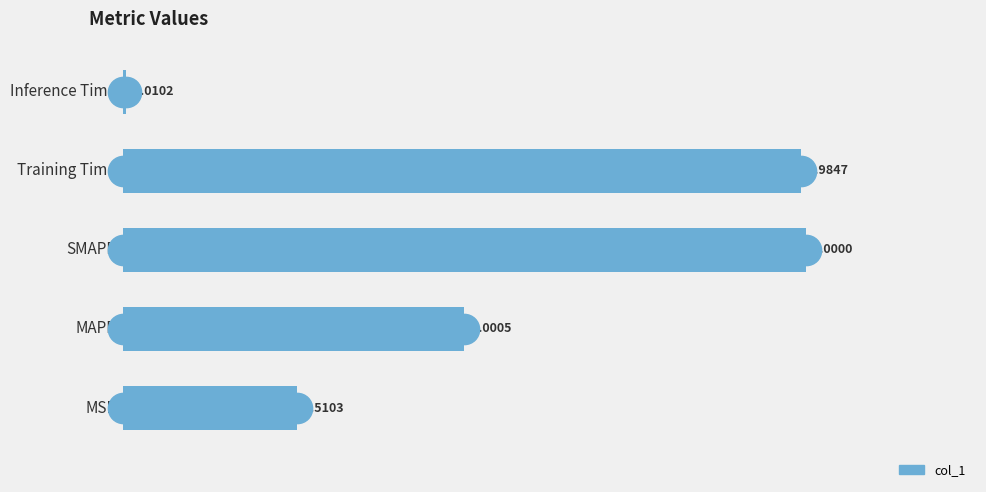

How many distinct data groups are displayed?

1